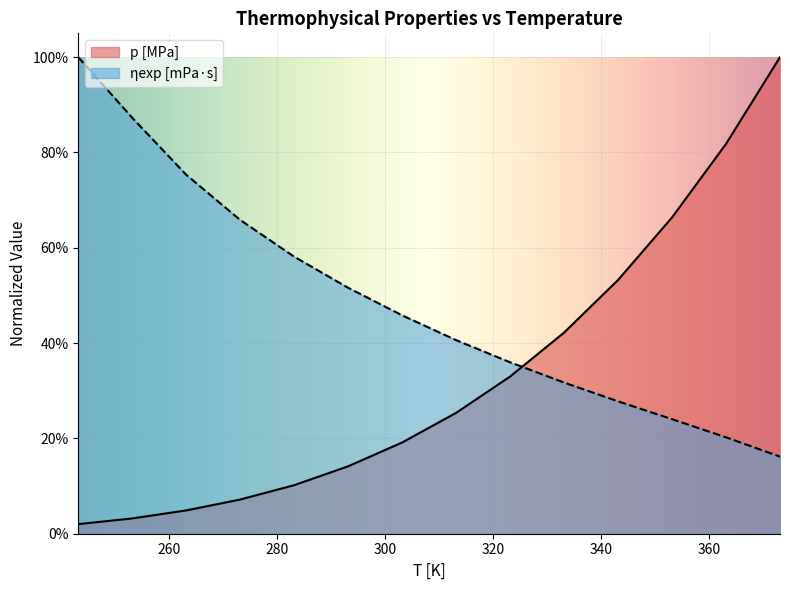

The ηexp [mPa·s] series shows 0.3 at 293.15. True or false?

False